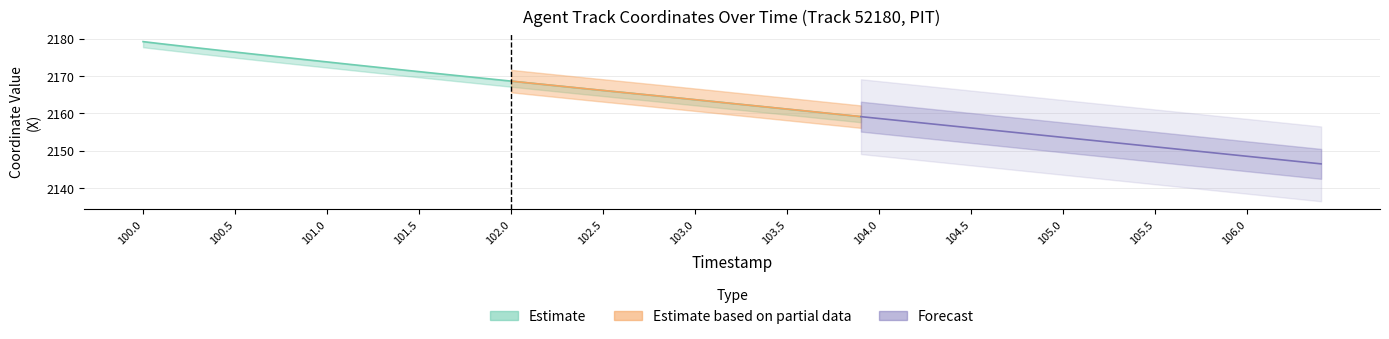

What is the value of the 26th point from the left?

2166.1